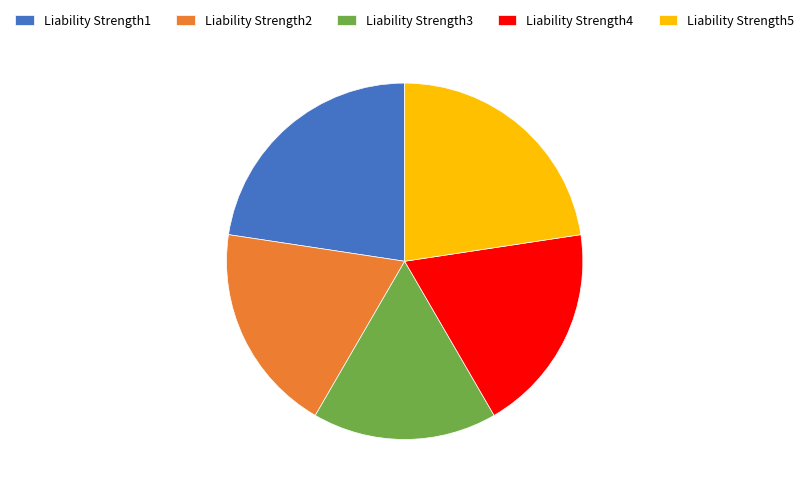

How many segments does this pie chart have?

5